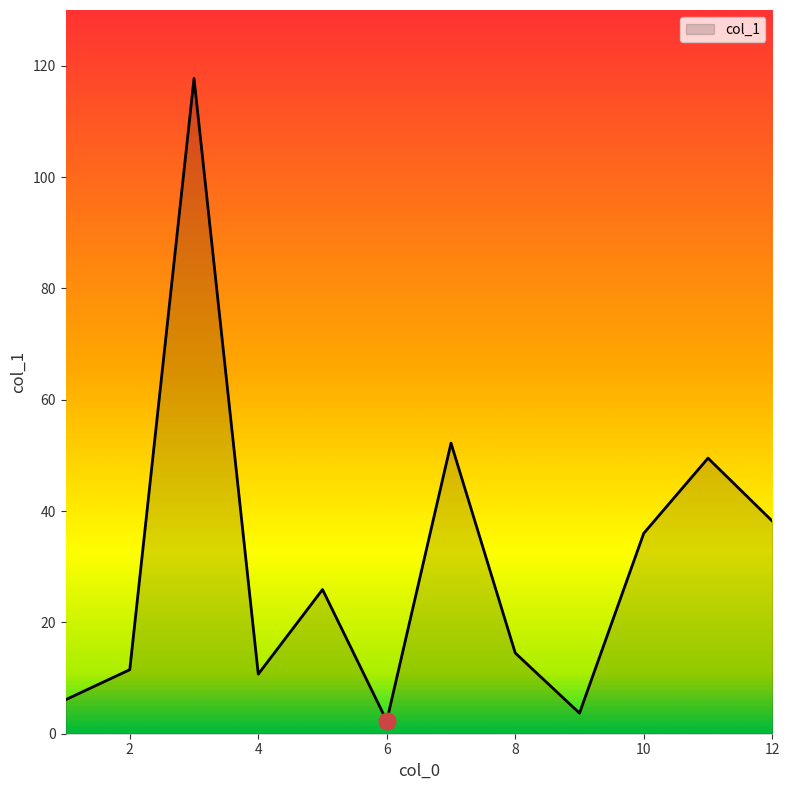

What is the greatest value displayed?

117.7